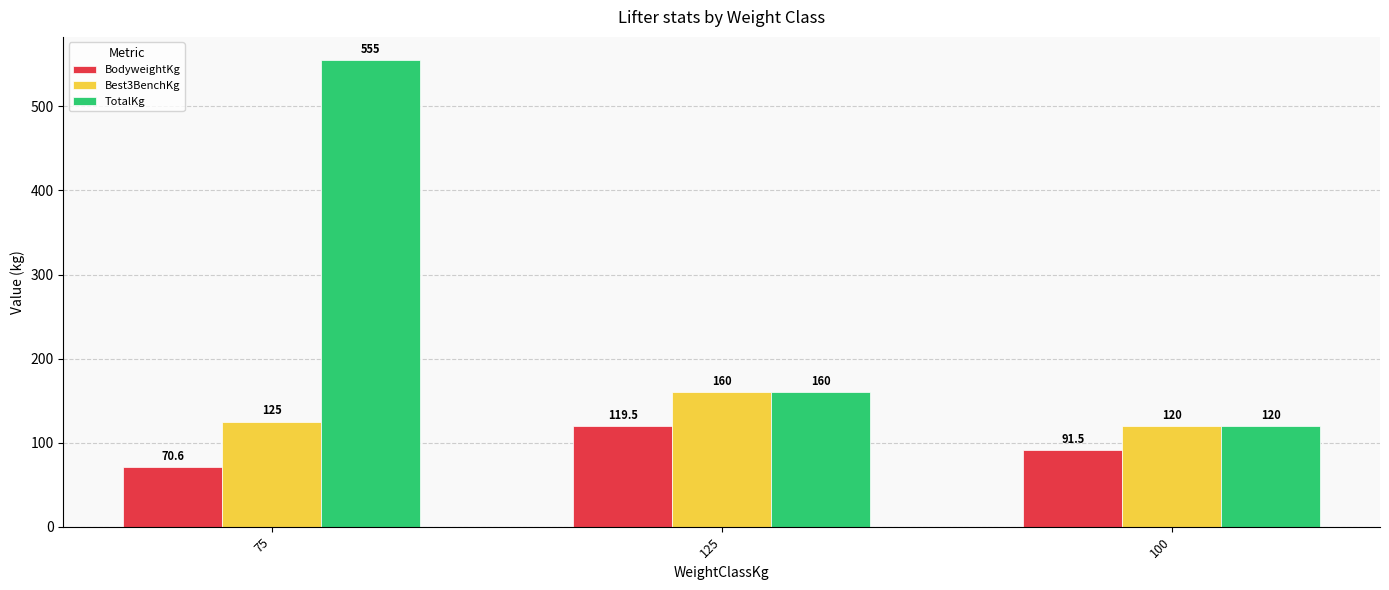

The Best3BenchKg series shows 216.7 at 125. True or false?

False